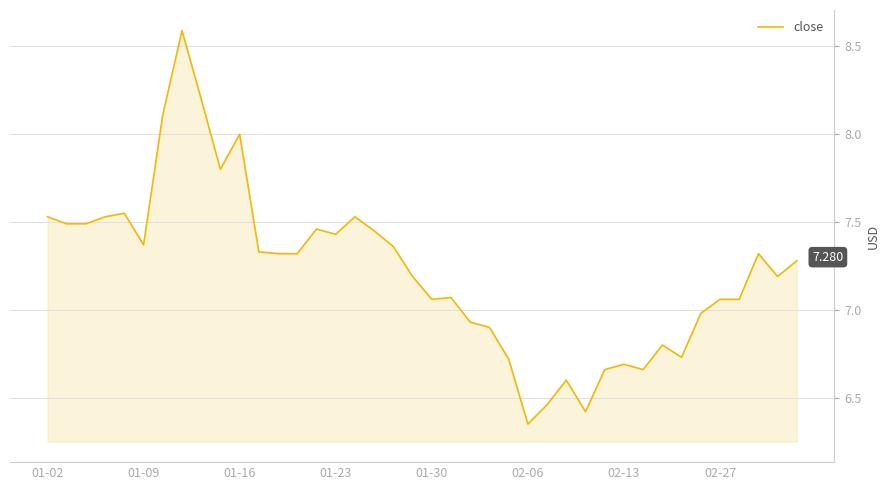

Does the chart have visible grid lines?

Yes